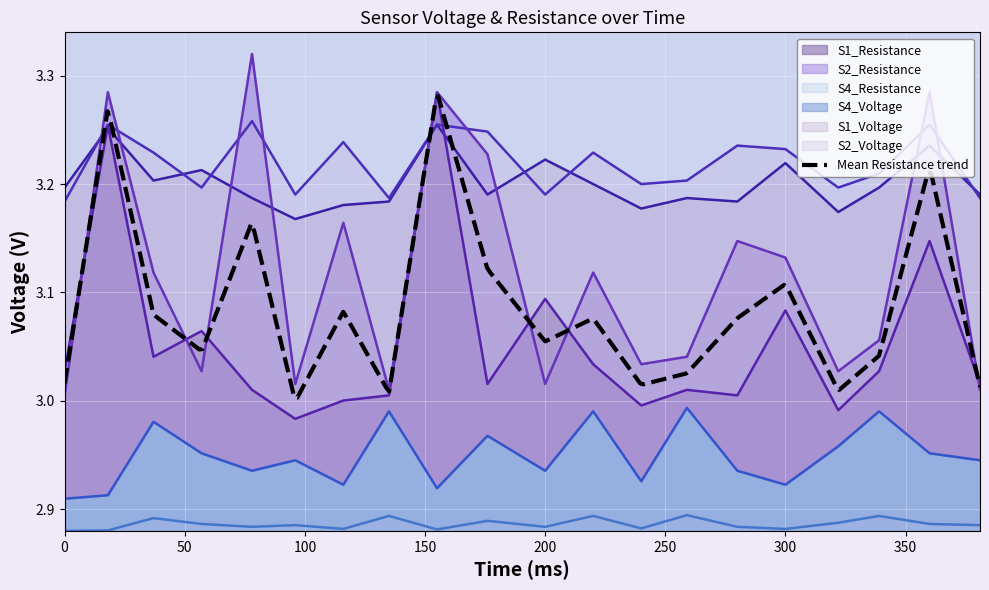

What is the sum of all S2_Resistance values?

62.3